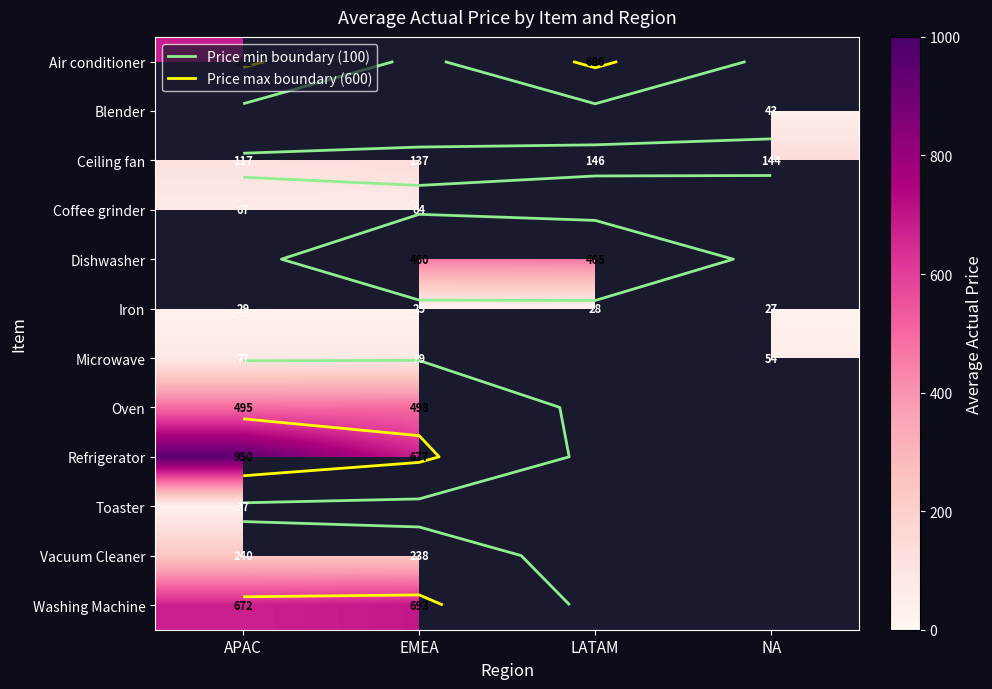

Which series has the widest spread of values?

Refrigerator